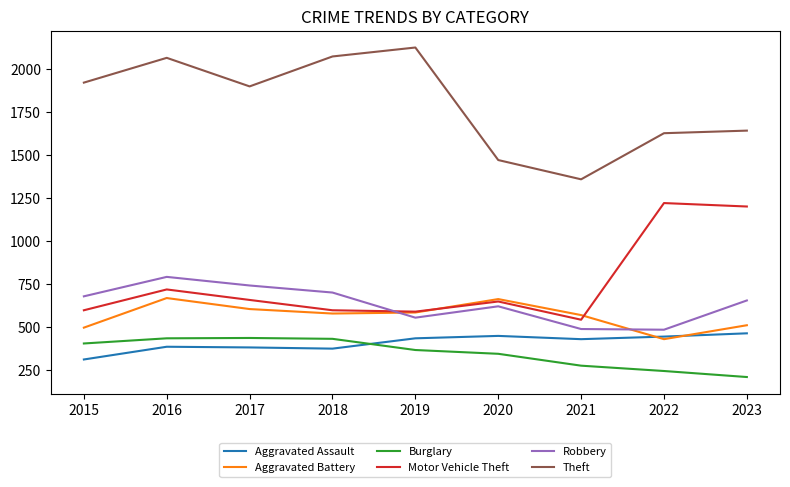

Which category has the lowest value in the Aggravated Battery series?

2022